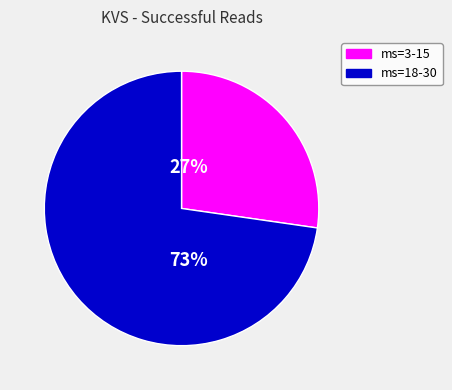

Rank the categories by value from highest to lowest.

ms=18-30, ms=3-15